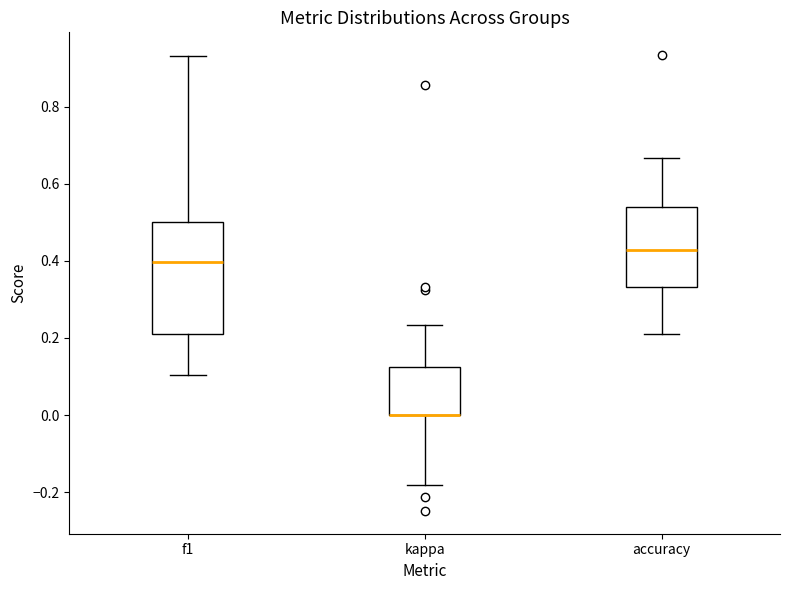

Reading left to right, transcribe this box plot: for each box, give where its median line is, the range the box spans, and where its two whiskers end, as read against the y-axis. The values are not printed on the chart, so give them approximately, as read against the axis.

f1: median 0.40, box 0.22 to 0.50, whiskers 0.10 to 0.94
kappa: median 0.00 (drawn on the box's lower edge), box 0.00 to 0.12, whiskers -0.18 to 0.24
accuracy: median 0.42, box 0.34 to 0.54, whiskers 0.22 to 0.66